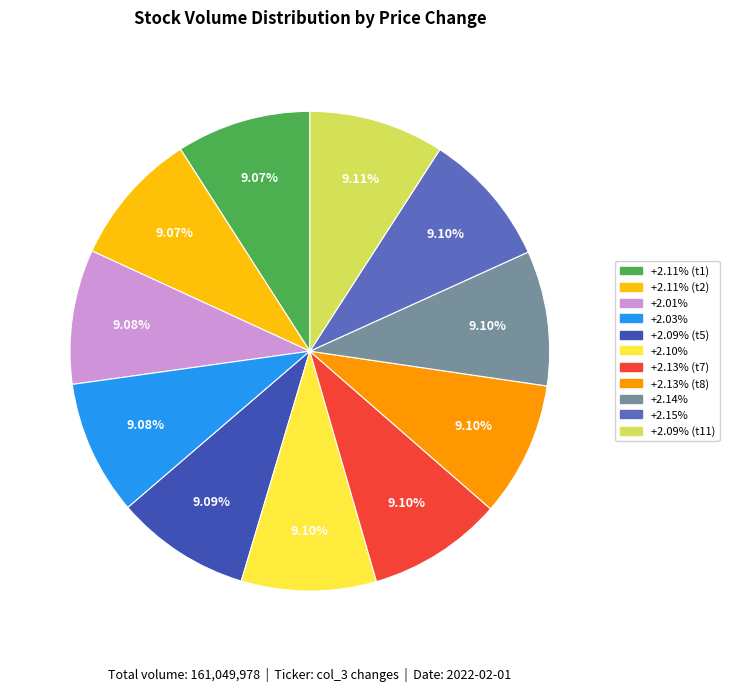

Is there a majority slice in this chart?

No